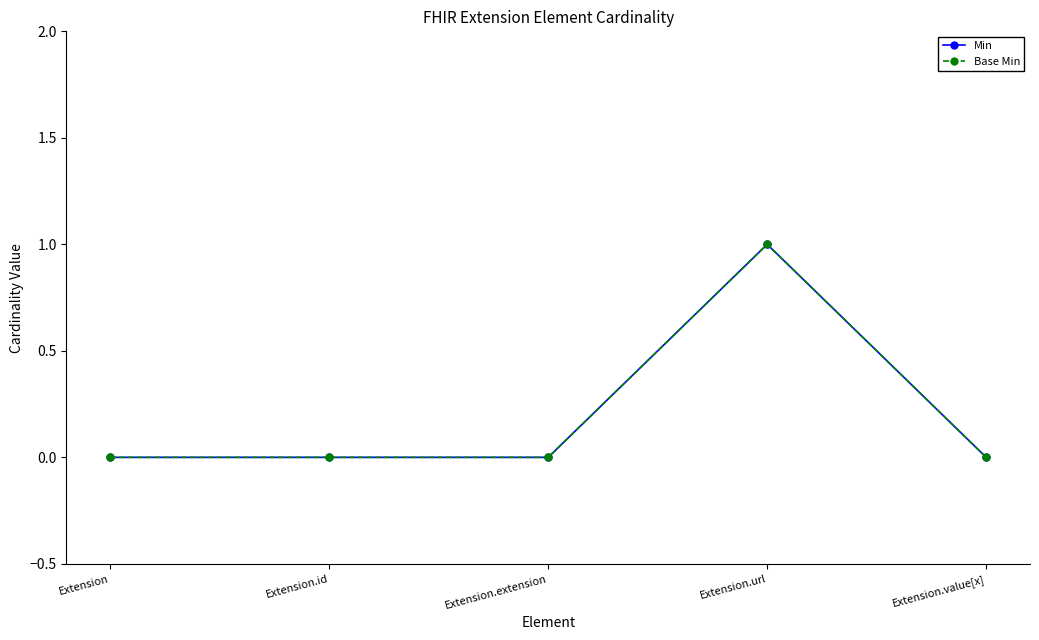

True or false: Base Min and Min cross at least once.

False